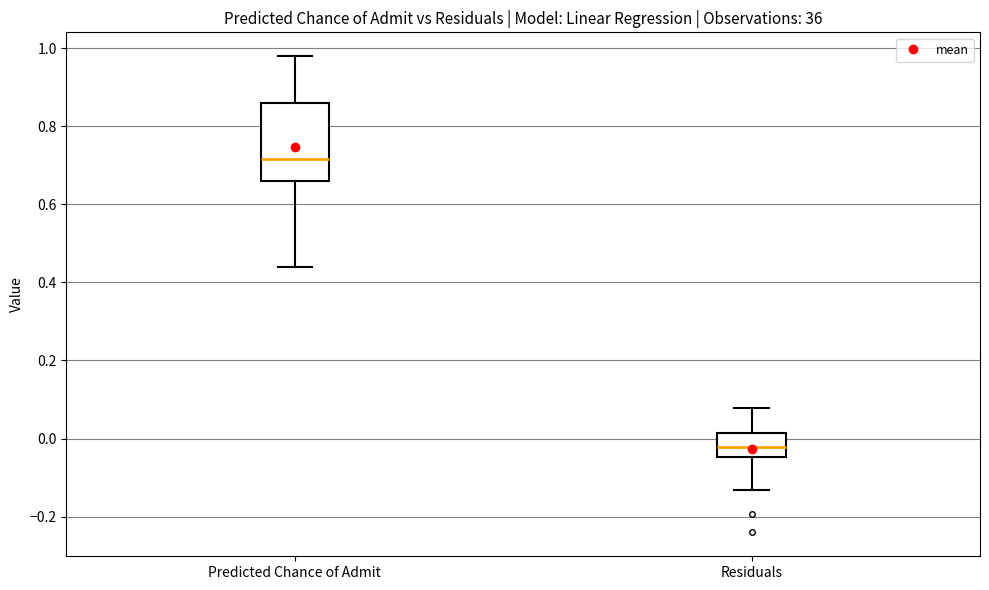

Which box's median line is the lowest?

Residuals